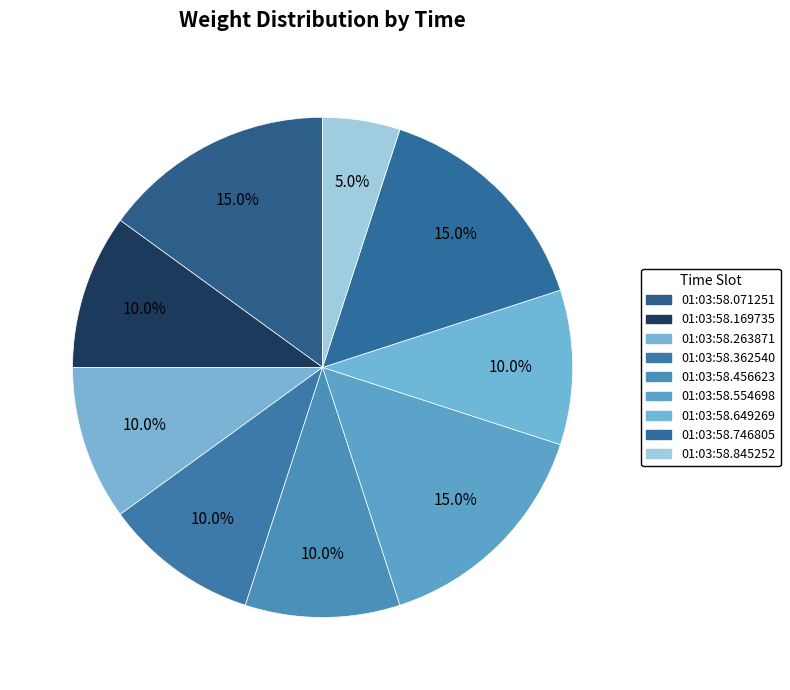

How many slices are in this pie chart?

9